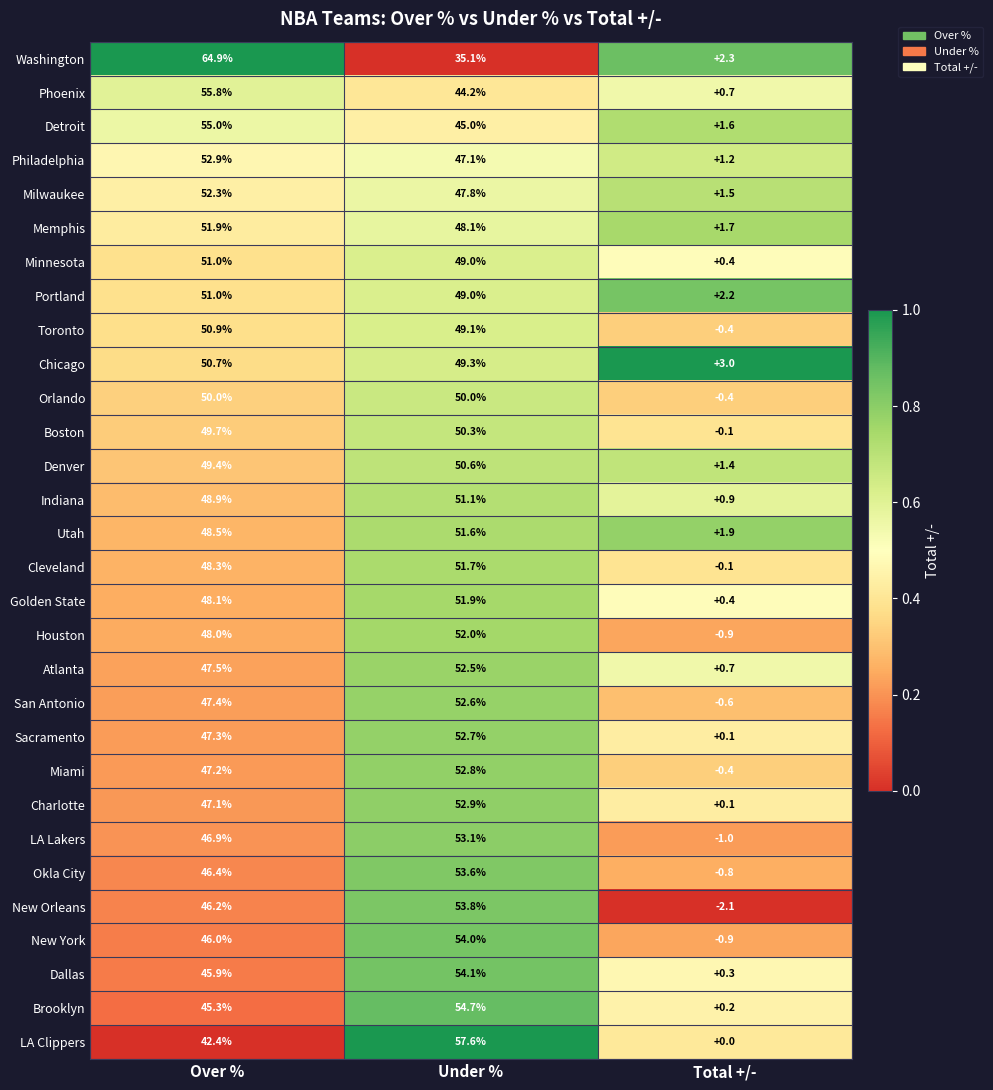

What is the minimum value for New York?

-0.9